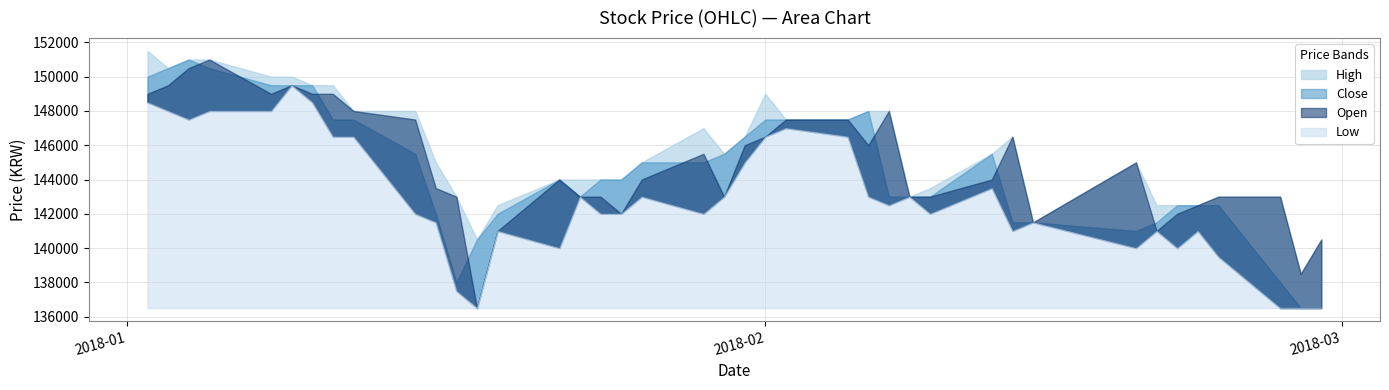

Does the chart display data point markers on the line(s)?

No